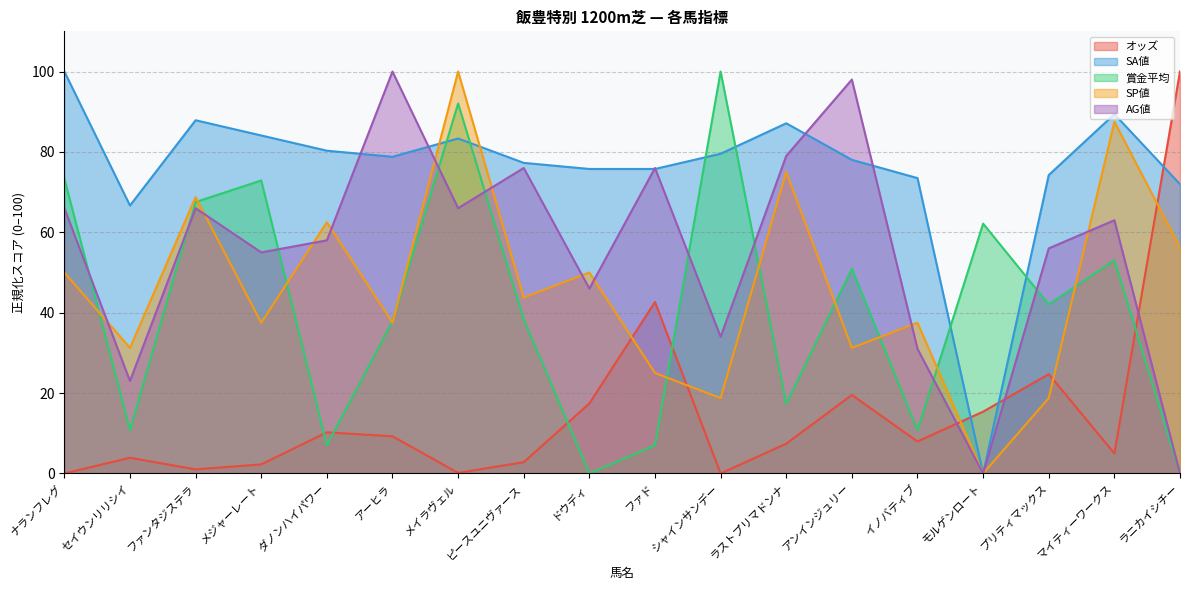

What is the average value of the AG値 series?

55.2